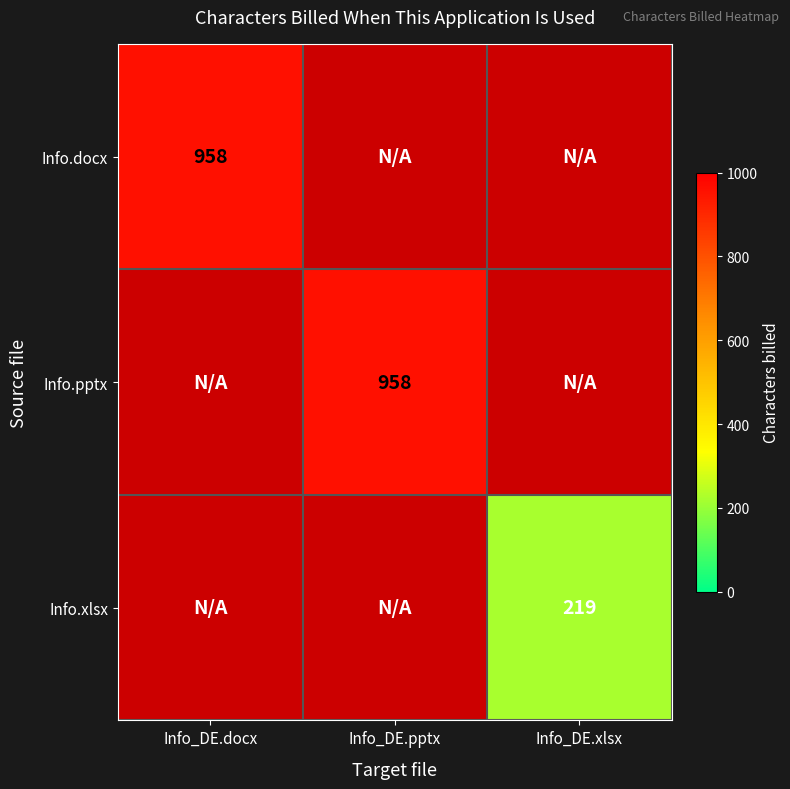

True or false: Info.docx has a value of 958 at Info_DE.docx.

True